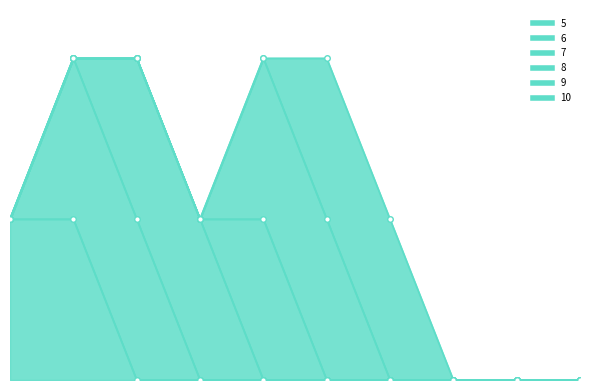

At how many categories does at least one series exceed 0?

7